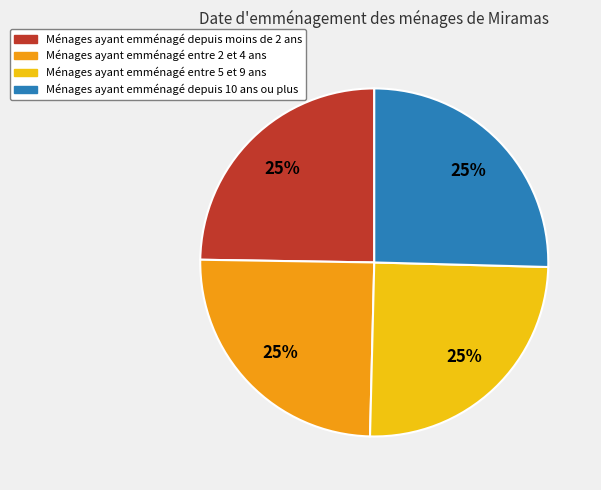

To the nearest percent, what is the average slice percentage?

25%